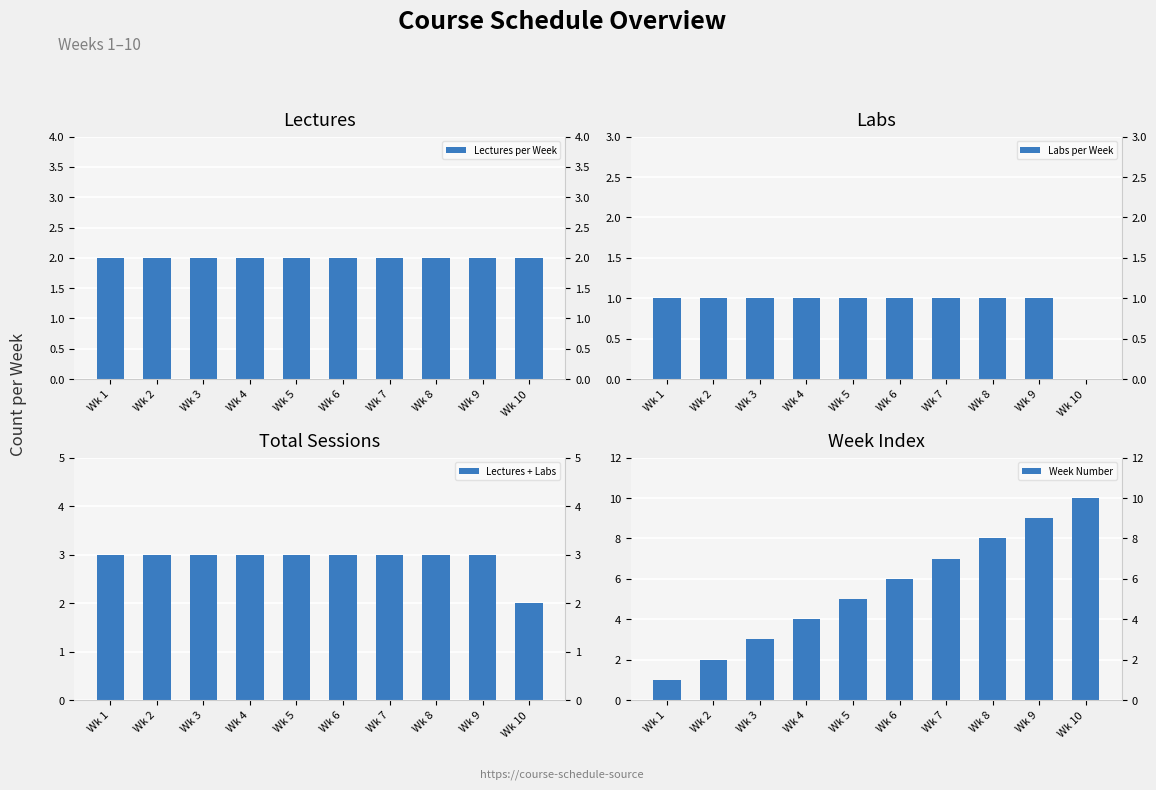

Where is Labs per Week nearest to the value 0?

Wk 10